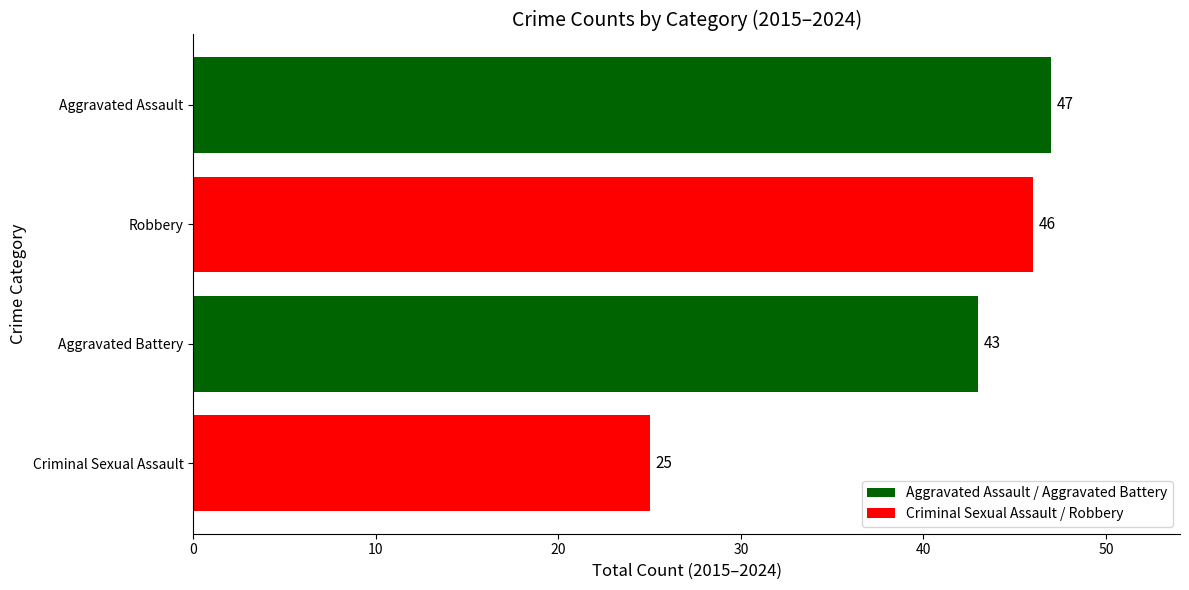

What is the maximum value shown in the chart?

47